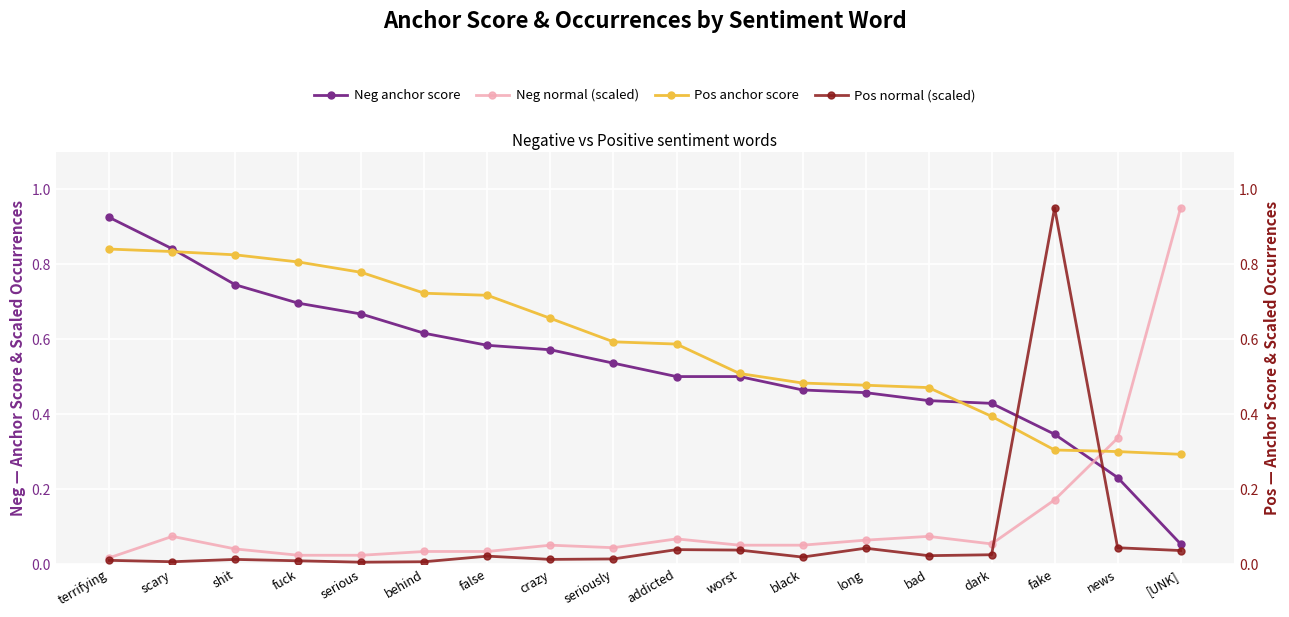

What is the maximum value shown in the chart?

0.9